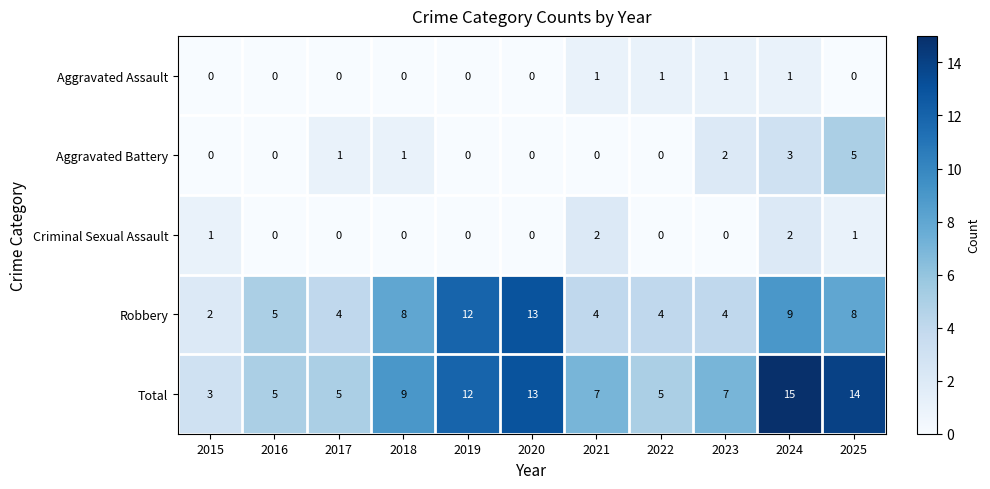

Which label corresponds to the largest value in the chart?

2024